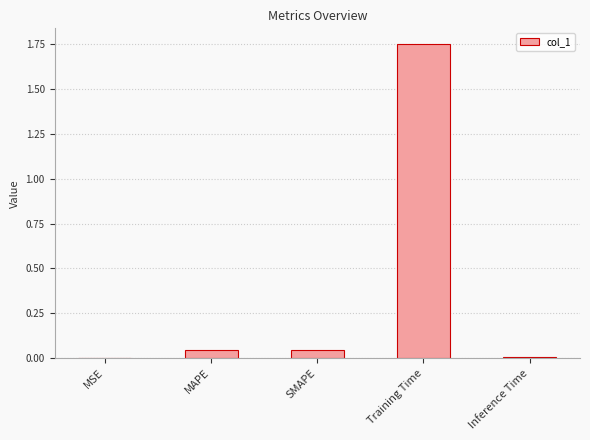

What is the average value?

0.4